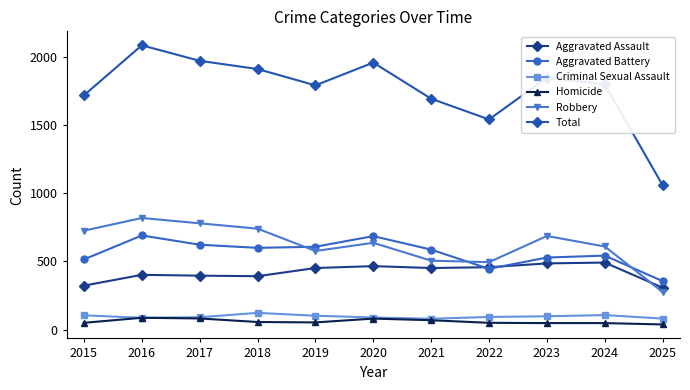

What is the maximum value for Criminal Sexual Assault?

123